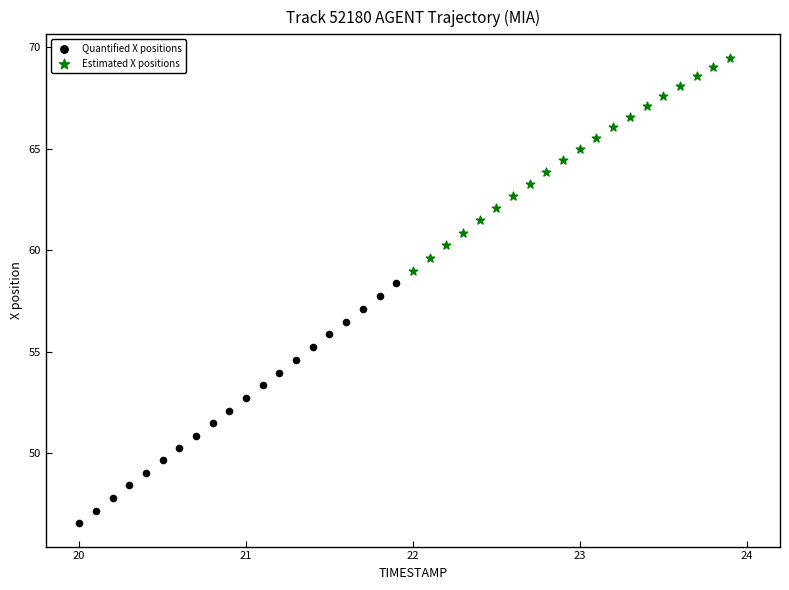

Which series contains the lowest Y value?

Quantified X positions